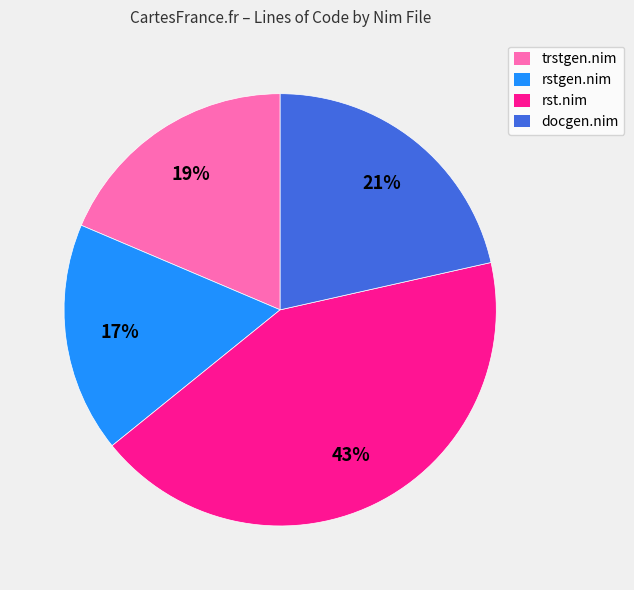

What is the smallest slice in the pie chart?

rstgen.nim